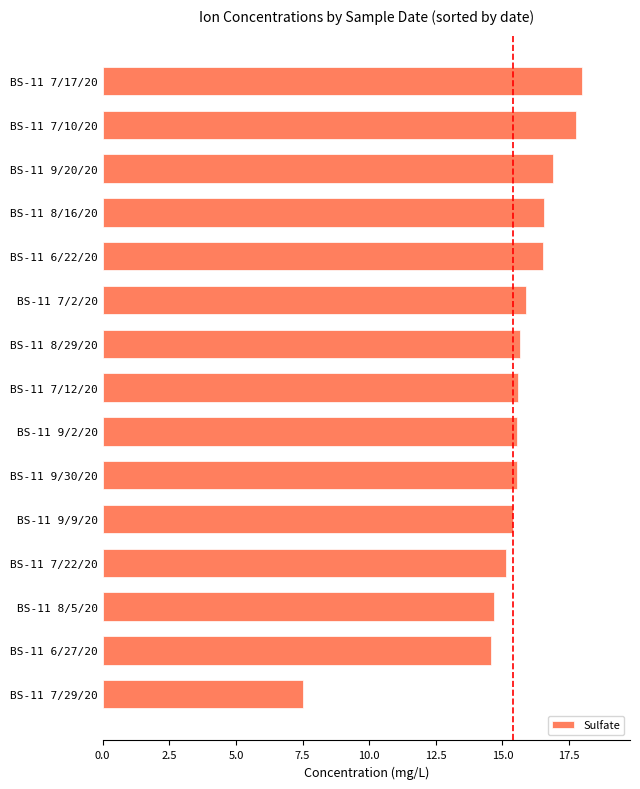

Is it true that the value at BS-11 7/22/20 is 24.4?

False